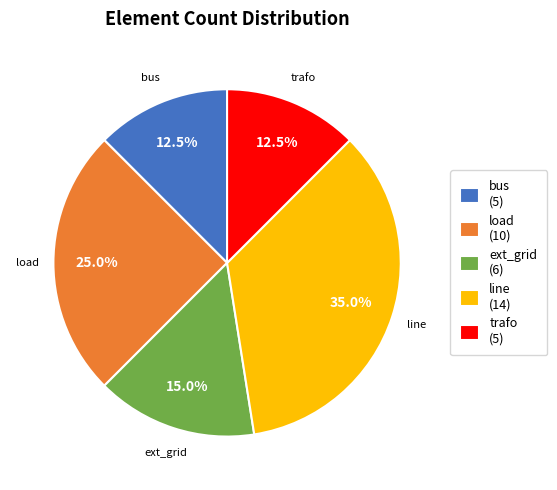

Does ext_grid (6) represent more than half of the total?

No